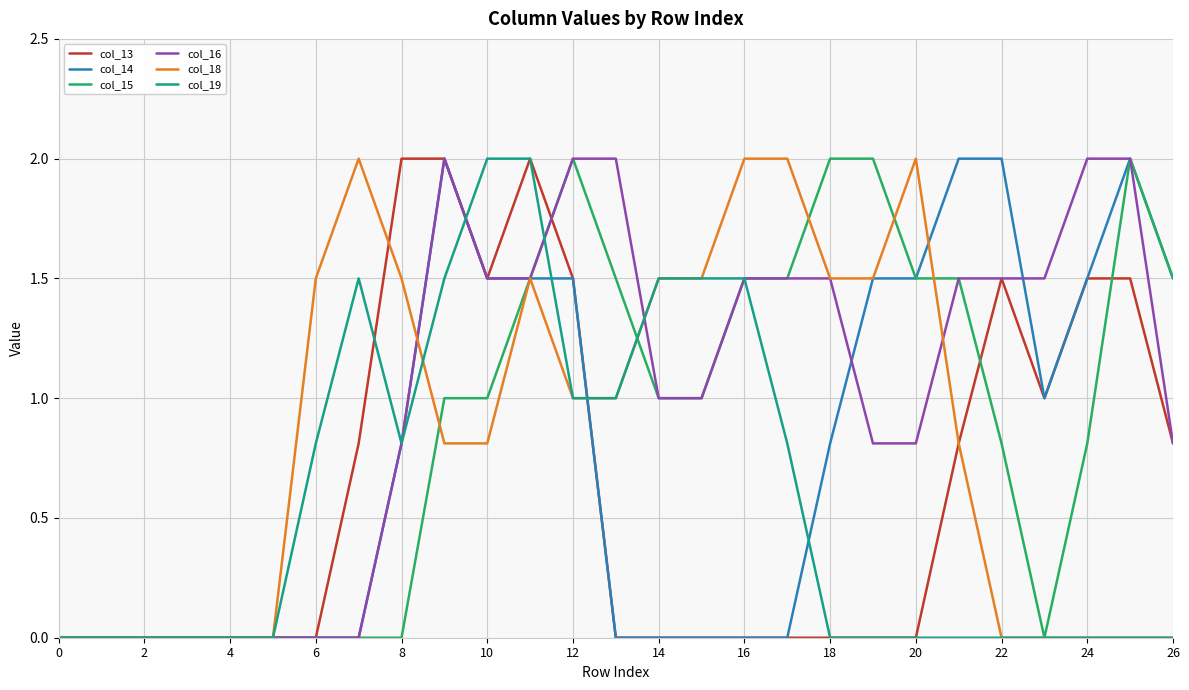

Which series has the largest total across all categories?

col_16